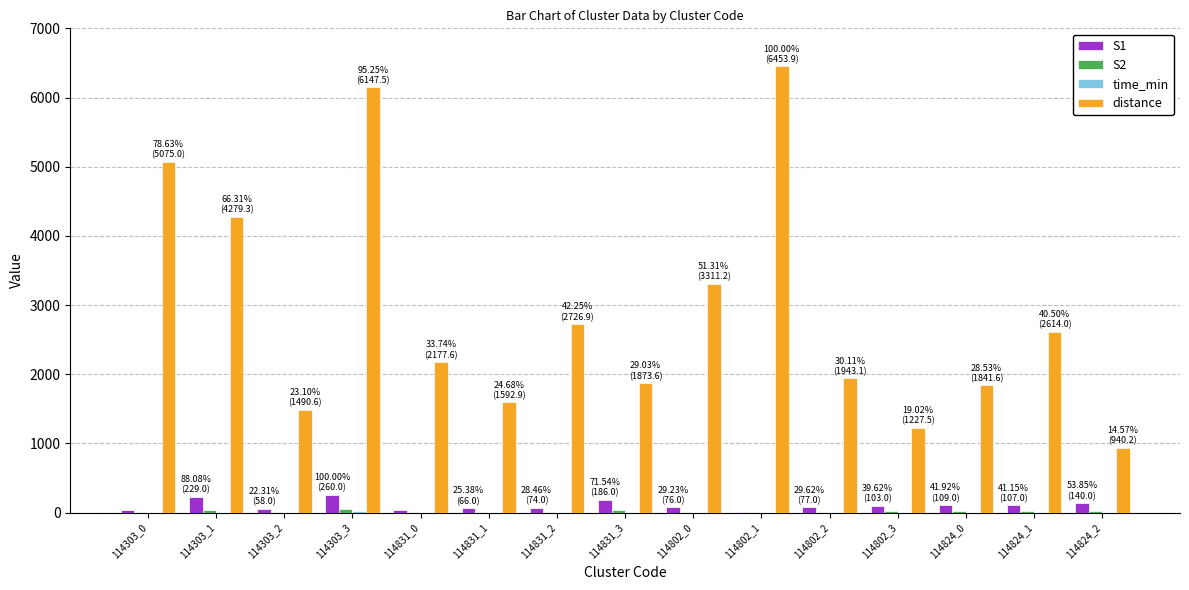

Which series has the largest total across all categories?

distance